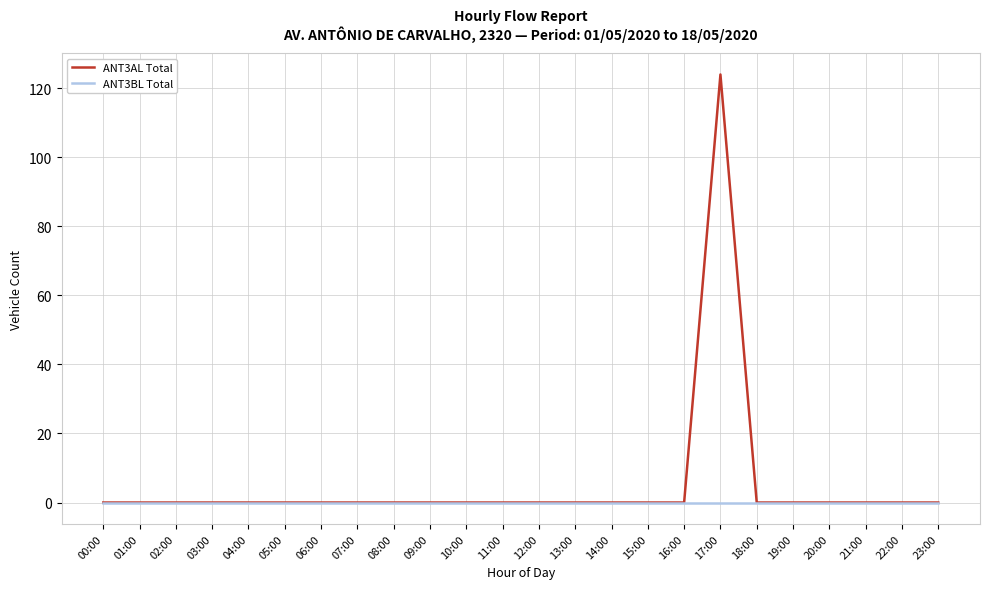

What is the maximum value shown in the chart?

124